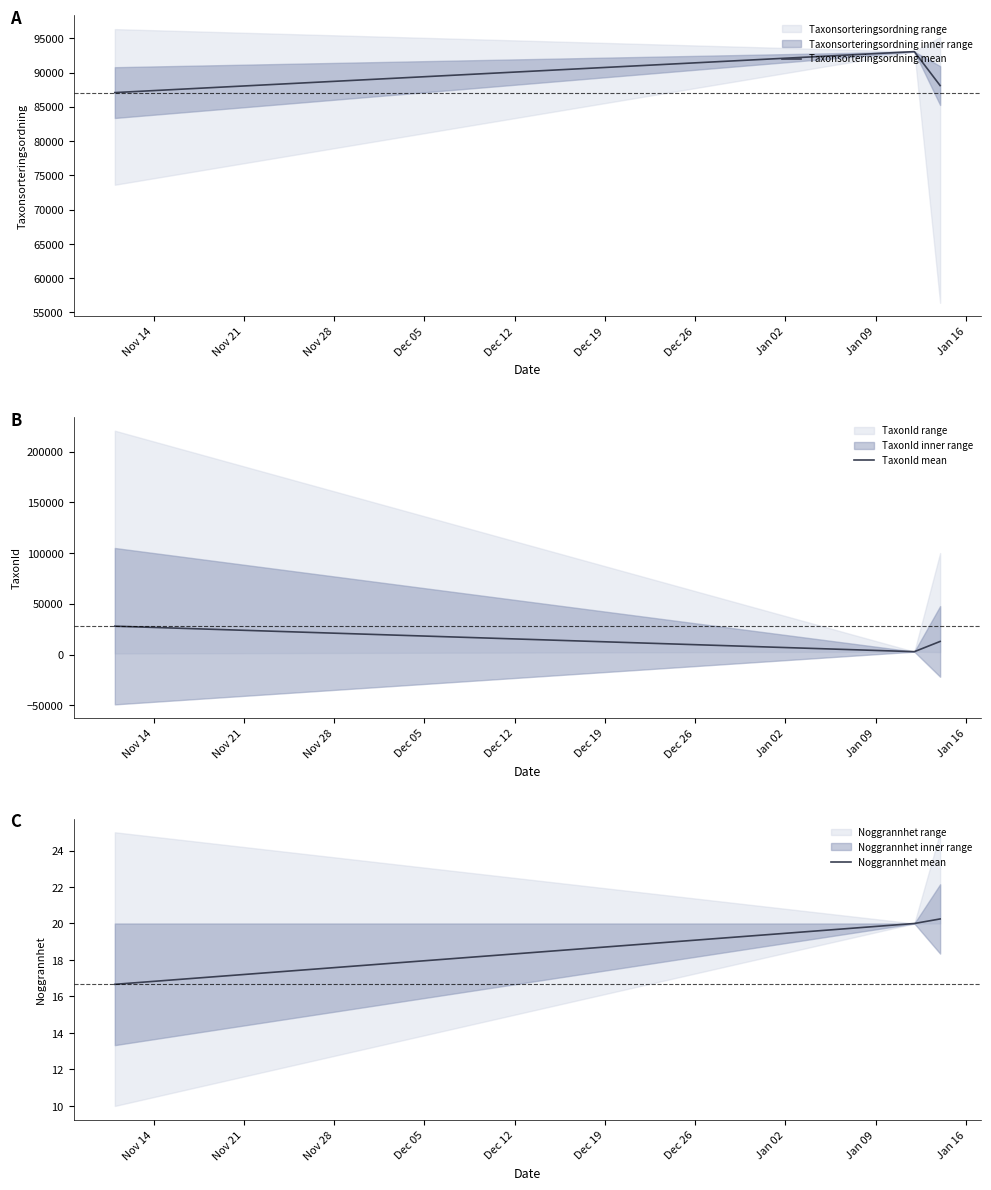

What is the smallest value displayed?

16.7